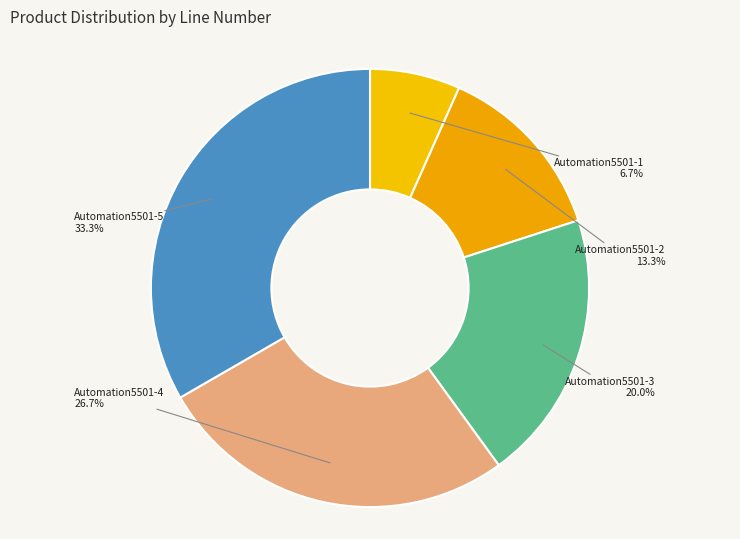

Is it true that Automation5501-5 is 33% of the pie?

True